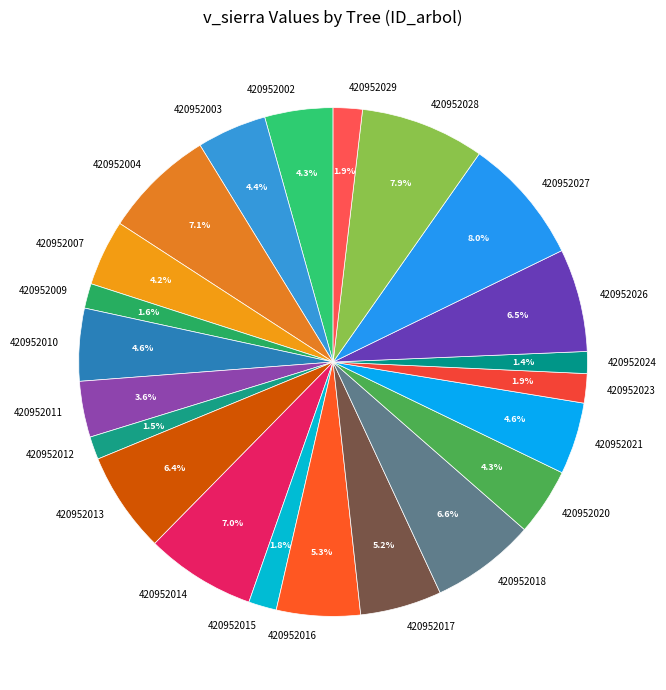

To the nearest percent, what is the difference between the largest and smallest slice percentages?

7%